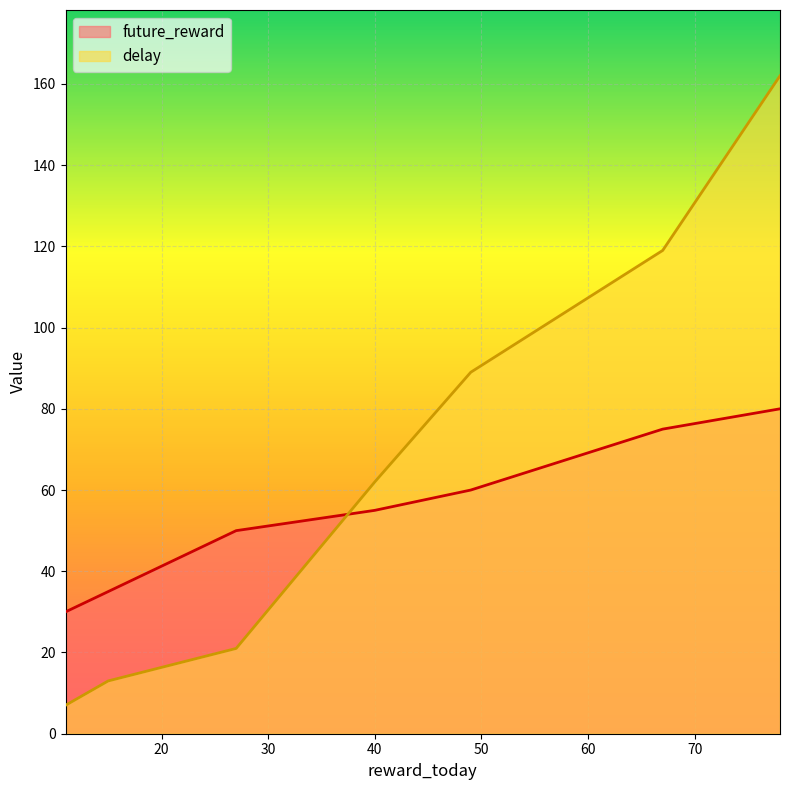

Read the future_reward value at 49, to the nearest 10.

60